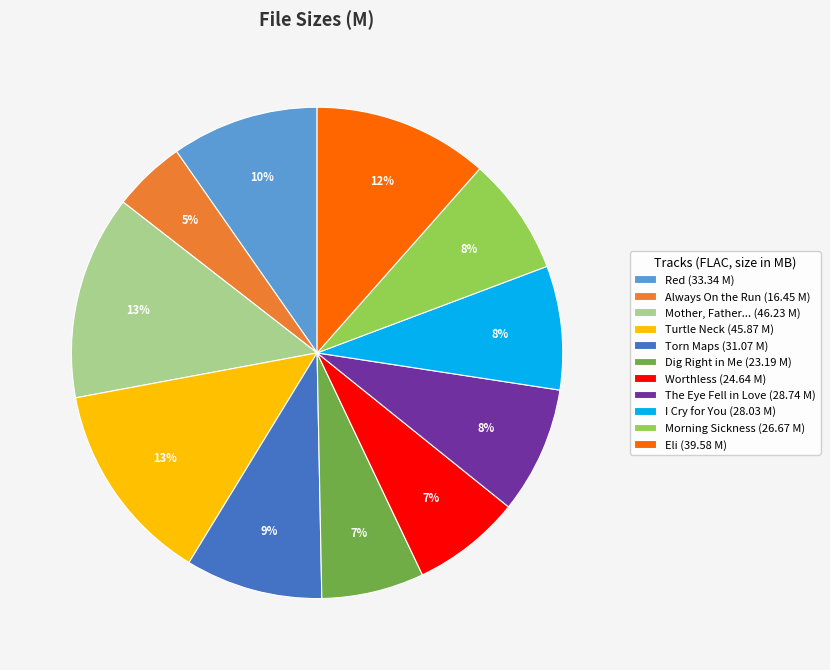

Which category has the smallest portion of the pie?

Always On the Run (16.45 M)